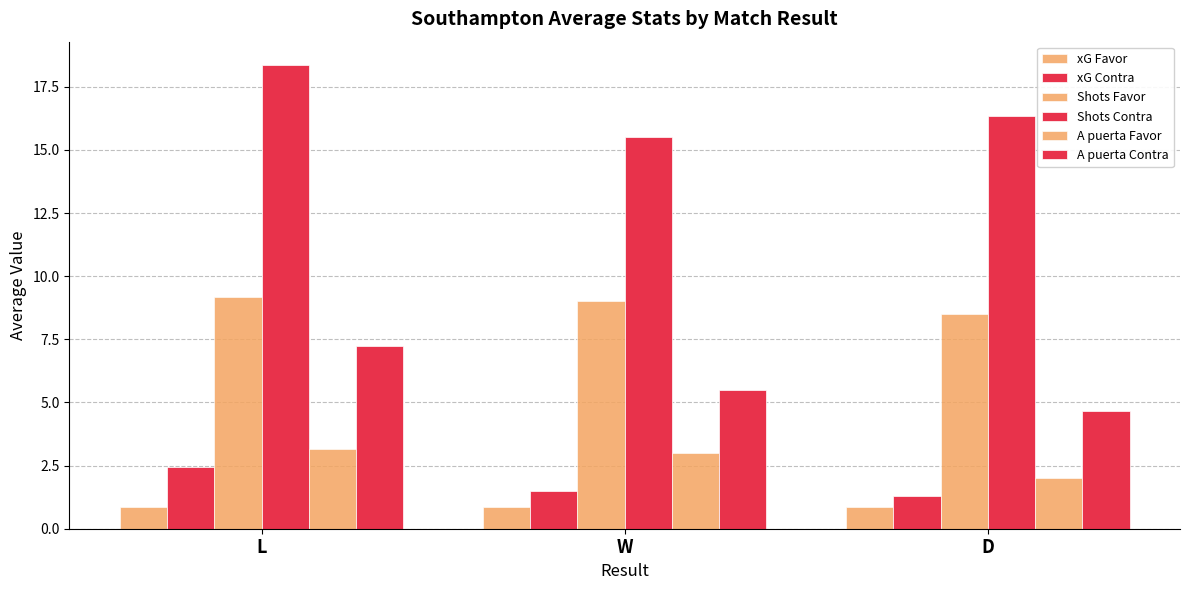

What is the smallest value displayed?

0.8